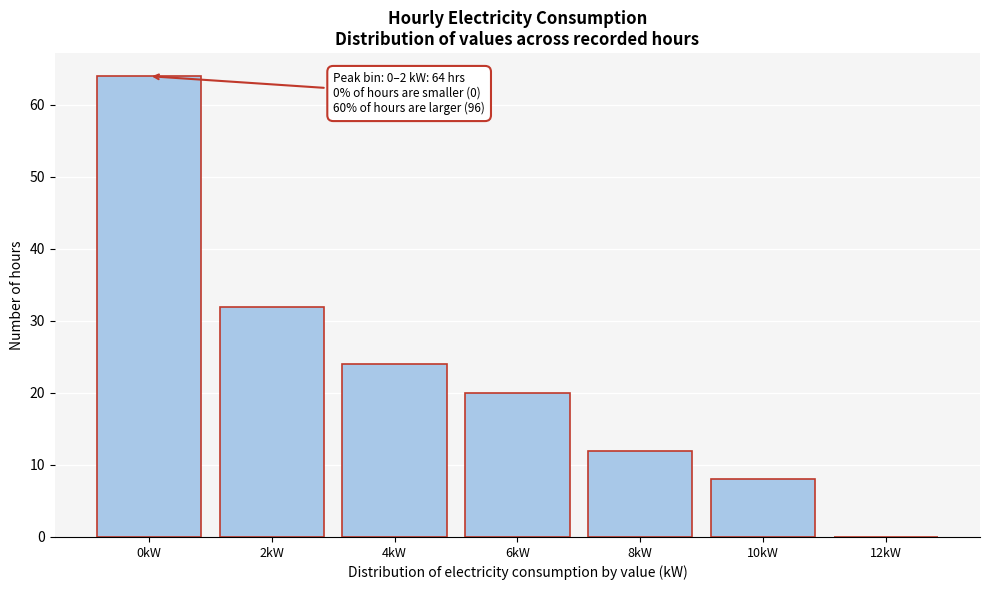

Reading left to right, list all the values displayed in this chart.

0kW=64	2kW=32	4kW=24	6kW=20	8kW=12	10kW=8	12kW=0